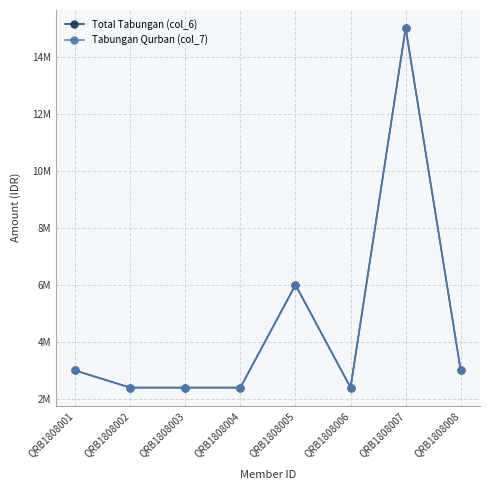

Reading left to right, transcribe all the data shown in this chart.

Total Tabungan (col_6): 3000000	2400000	2400000	2400000	6000000	2400000	15000000	3000000
Tabungan Qurban (col_7): 3000000	2400000	2400000	2400000	6000000	2400000	15000000	3000000